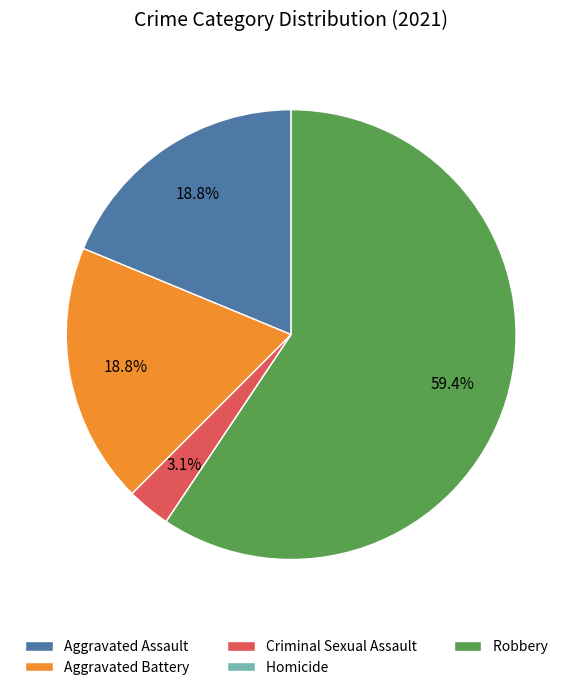

True or false: Aggravated Assault accounts for 6% of the total.

False